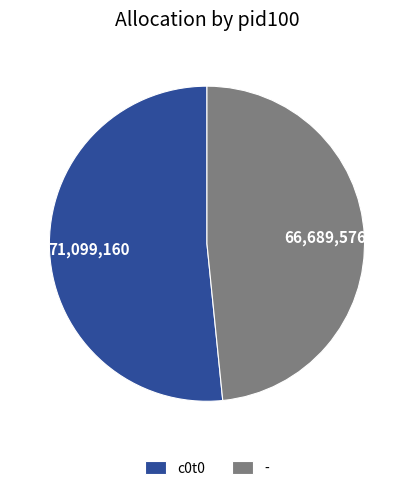

Rank the categories by value from lowest to highest.

-, c0t0